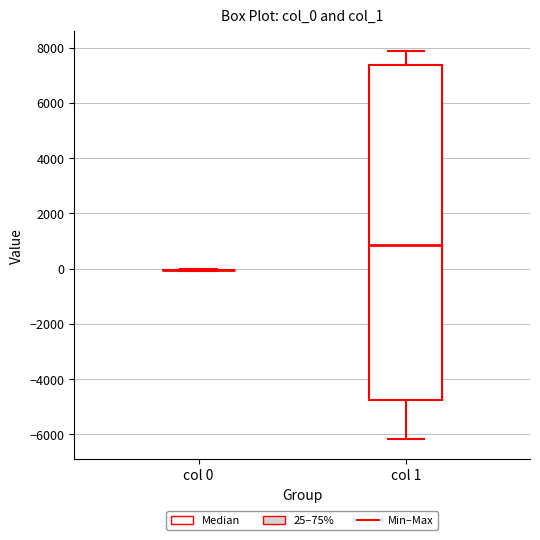

Which box is the tallest, from its lower edge to its upper edge?

col 1